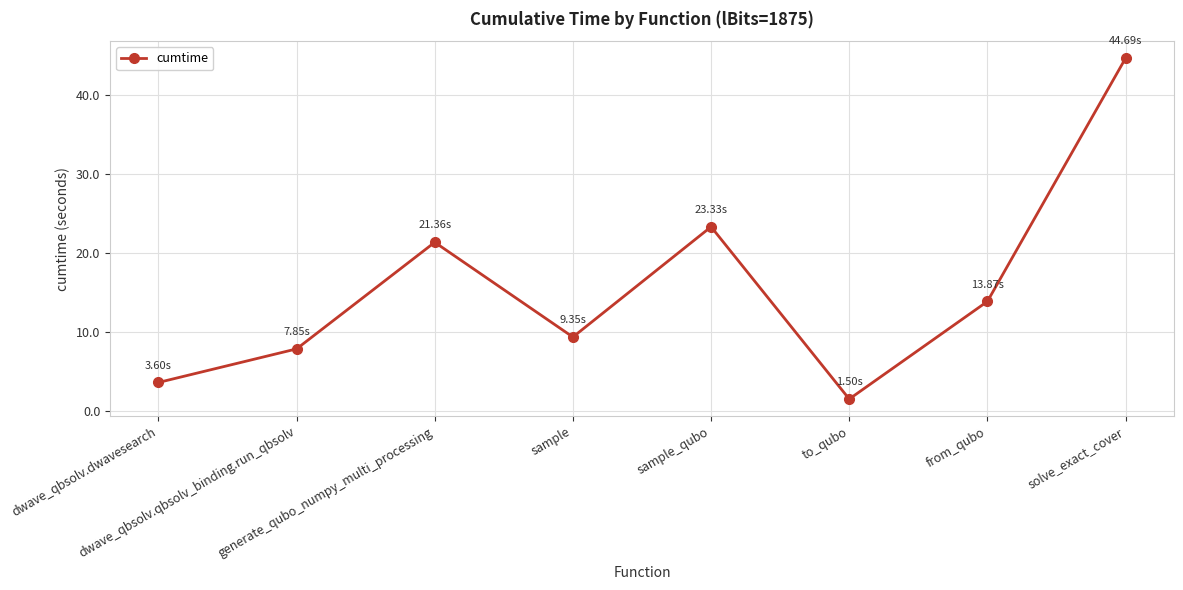

Reading left to right, extract all data points from this chart.

3.6	7.9	21.4	9.4	23.3	1.5	13.9	44.7